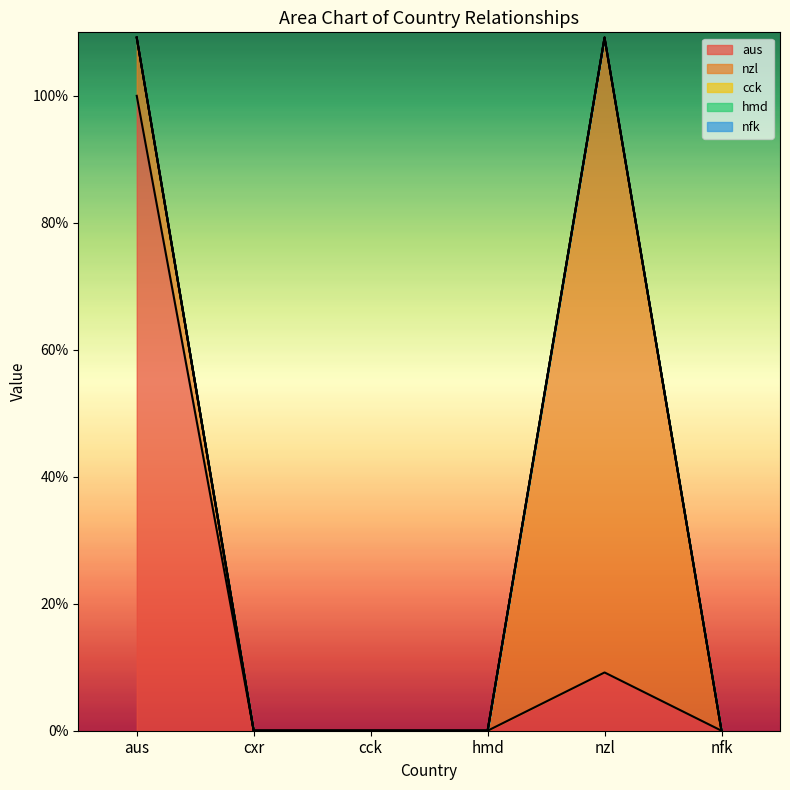

At which category is the sum across all series the highest?

aus